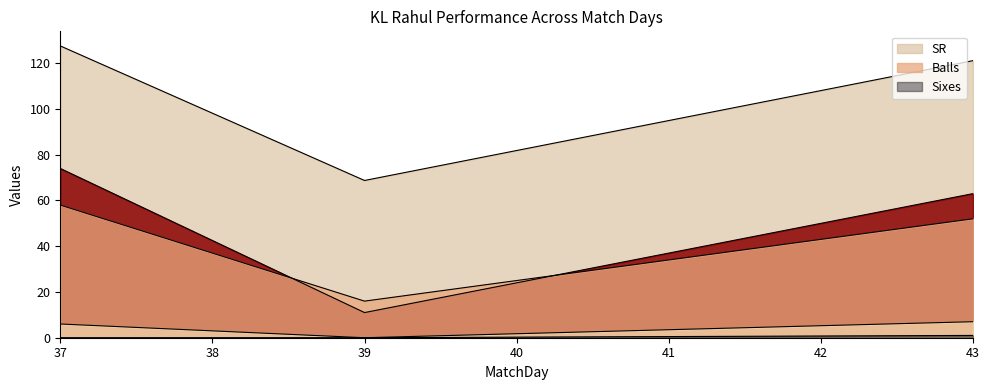

Between 39 and 43, which series saw the biggest shift?

SR